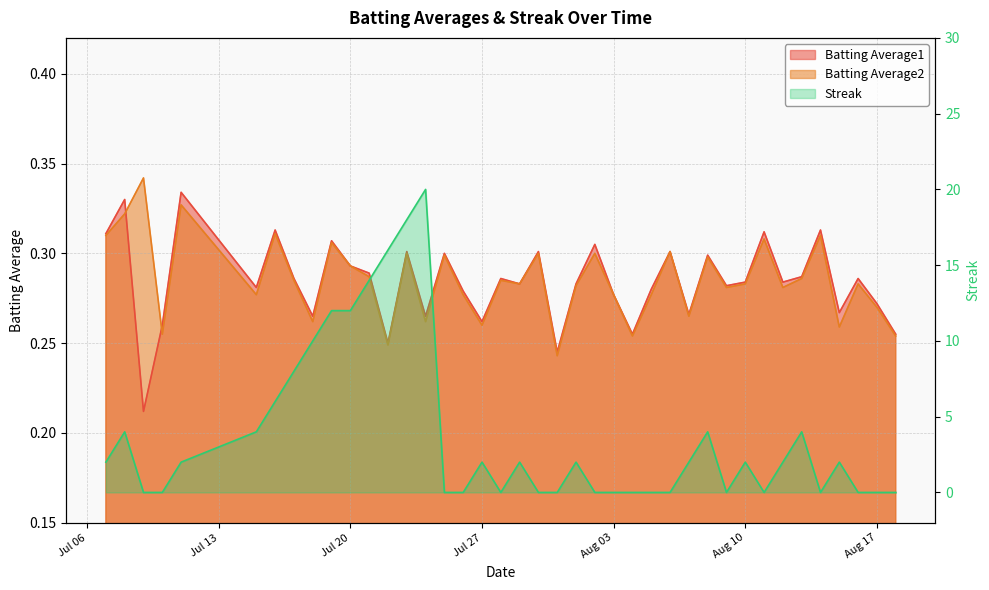

Which series has the largest total across all categories?

Streak